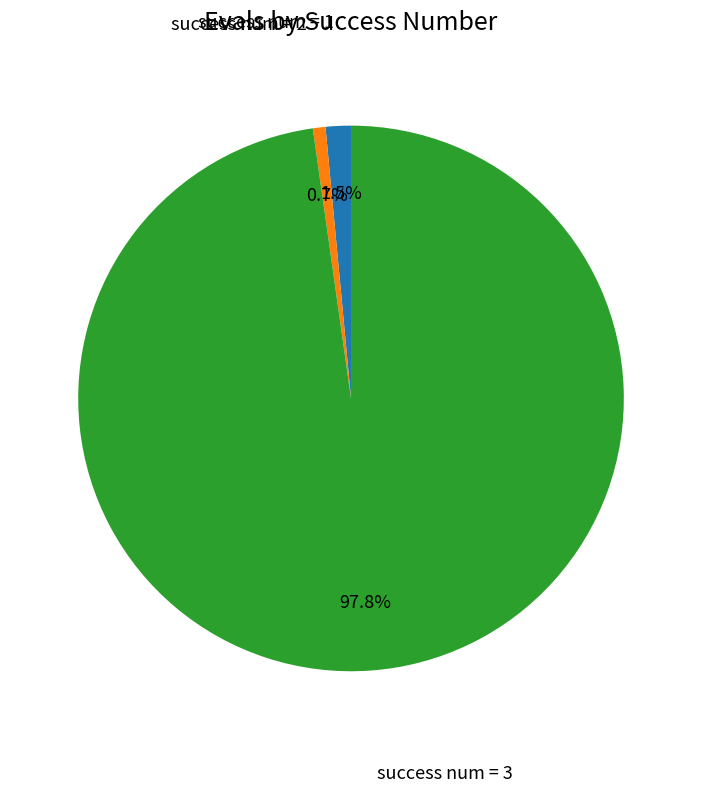

Does any single category account for the majority?

Yes